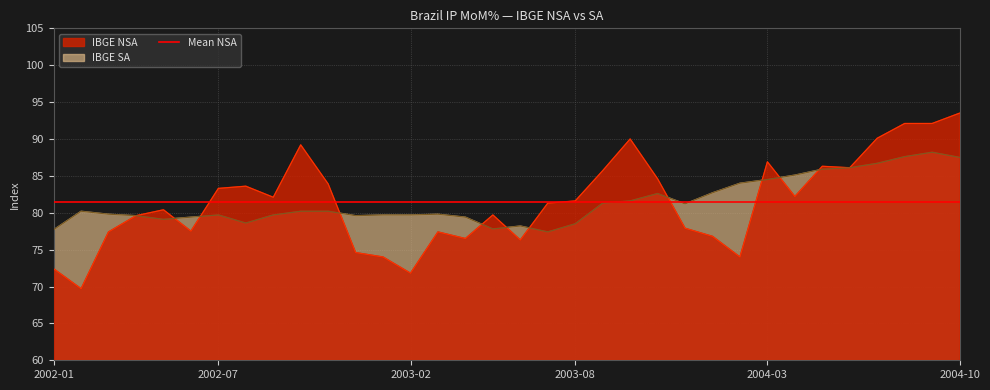

Which category has the highest value in the IBGE NSA series?

2004-10